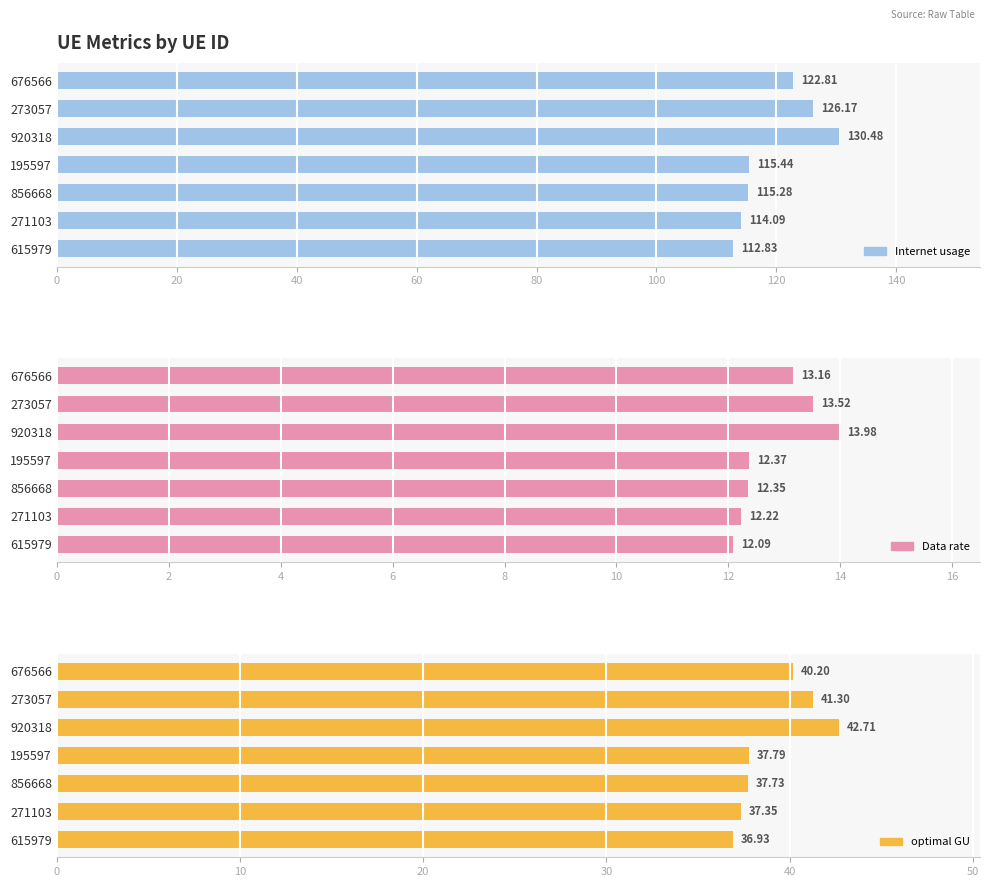

What is the lowest value of the Data rate series?

12.1